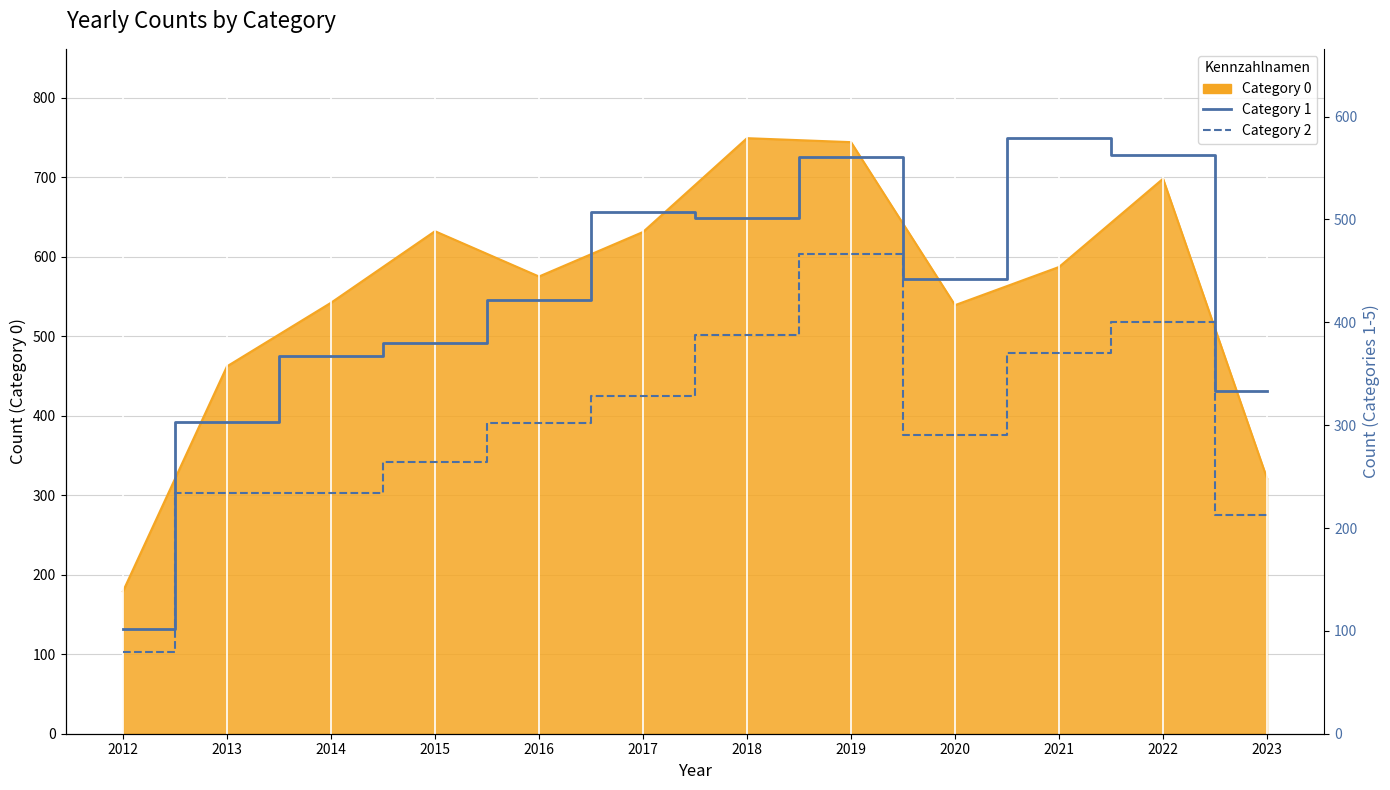

Is it true that Category 1 equals 367 at 2014?

True